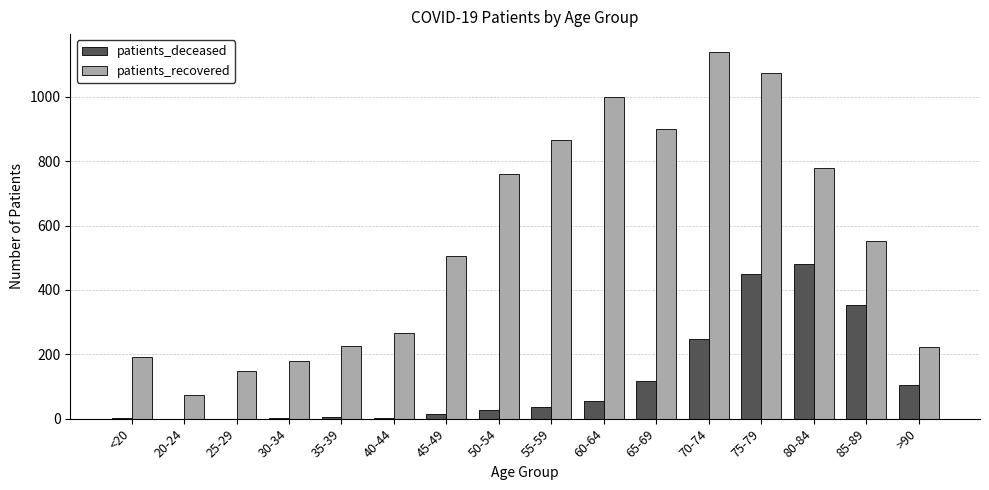

Is it true that patients_deceased equals 0 at 20-24?

True